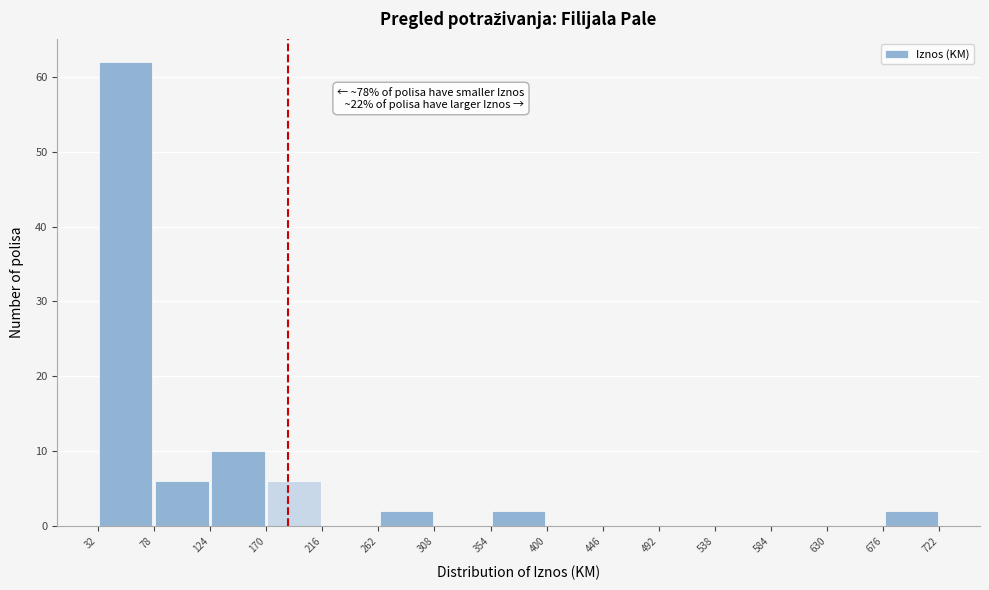

Which range on the x-axis has the tallest bar?

32 to 78